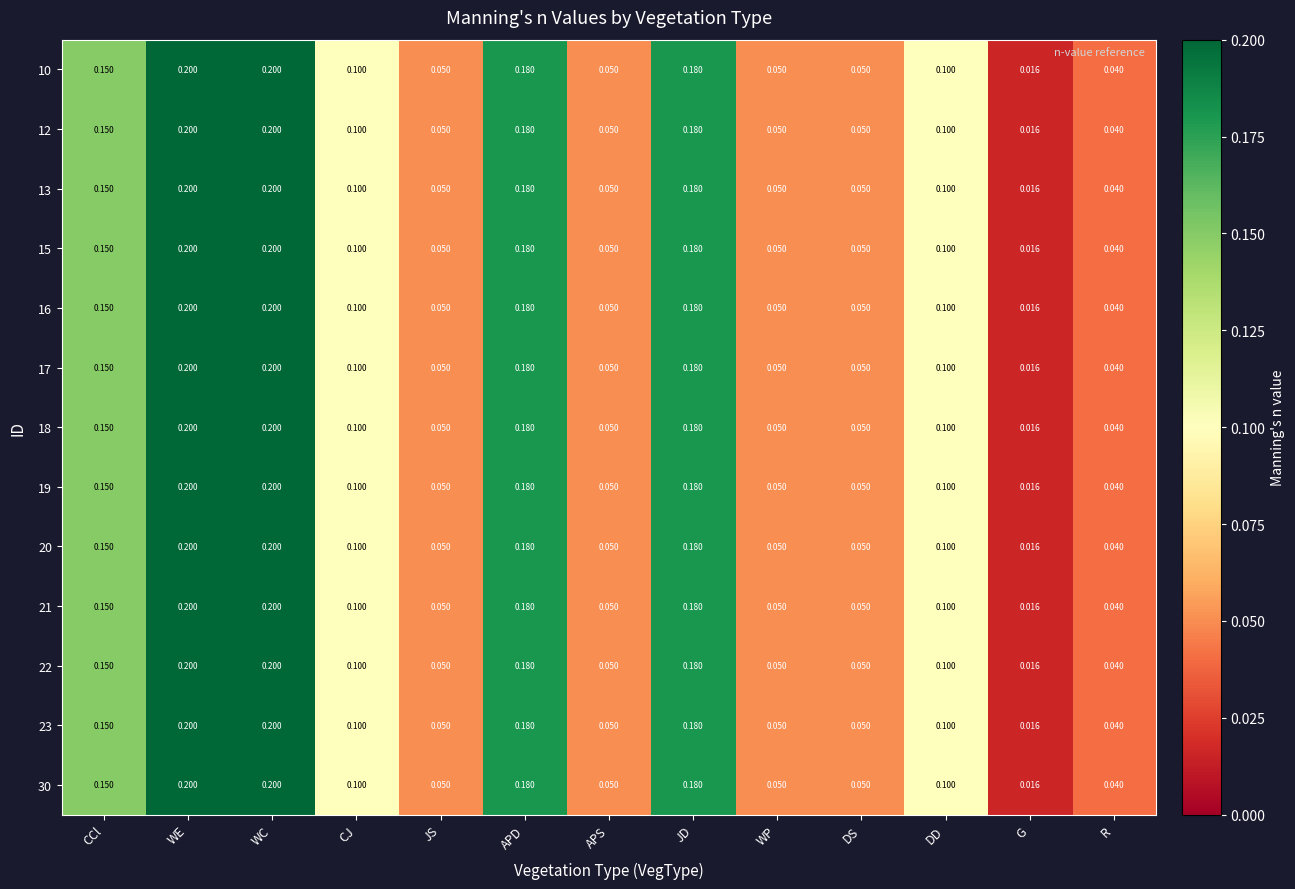

Which category has the lowest value across all series?

G